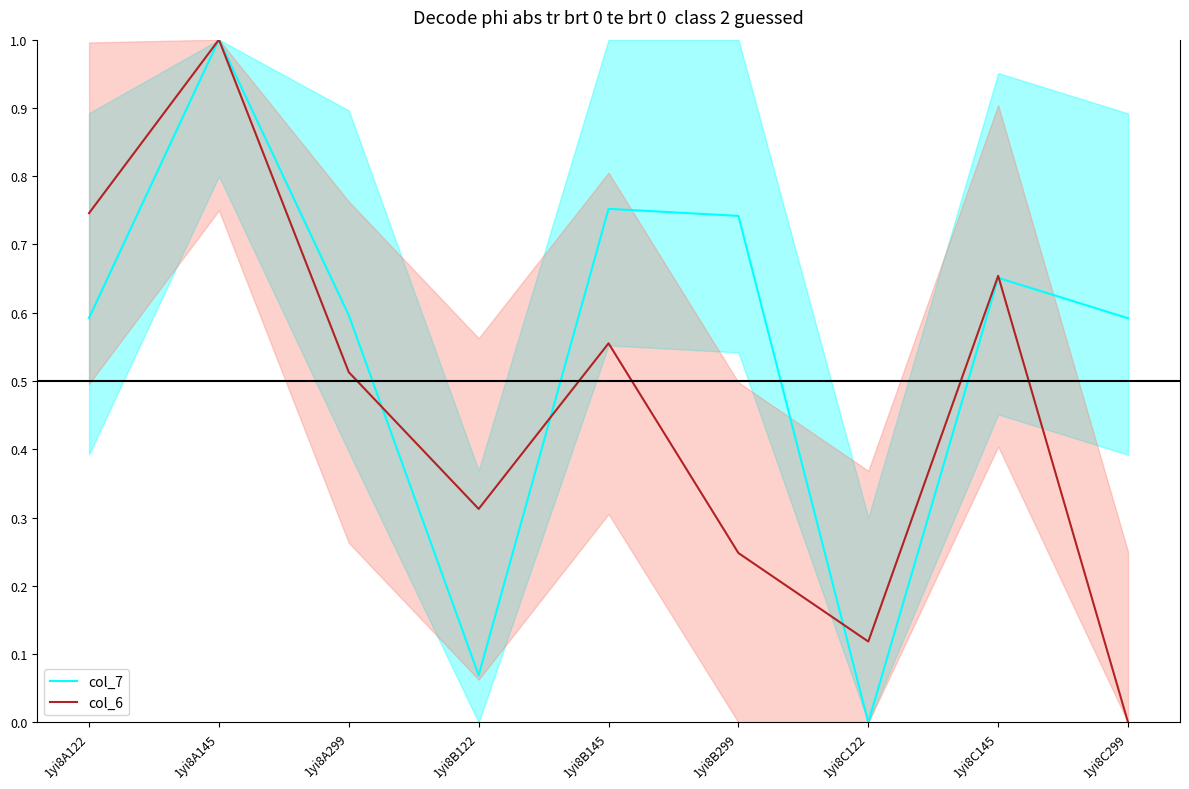

Does the chart have visible grid lines?

No